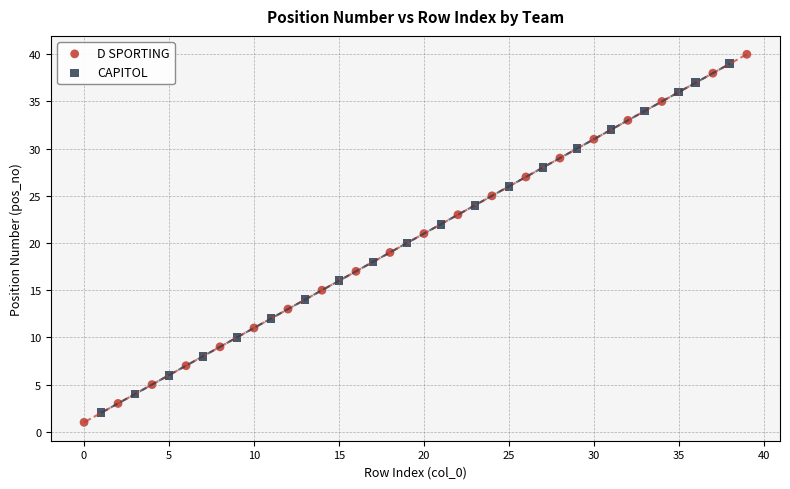

Which series has the widest spread of Y values?

D SPORTING